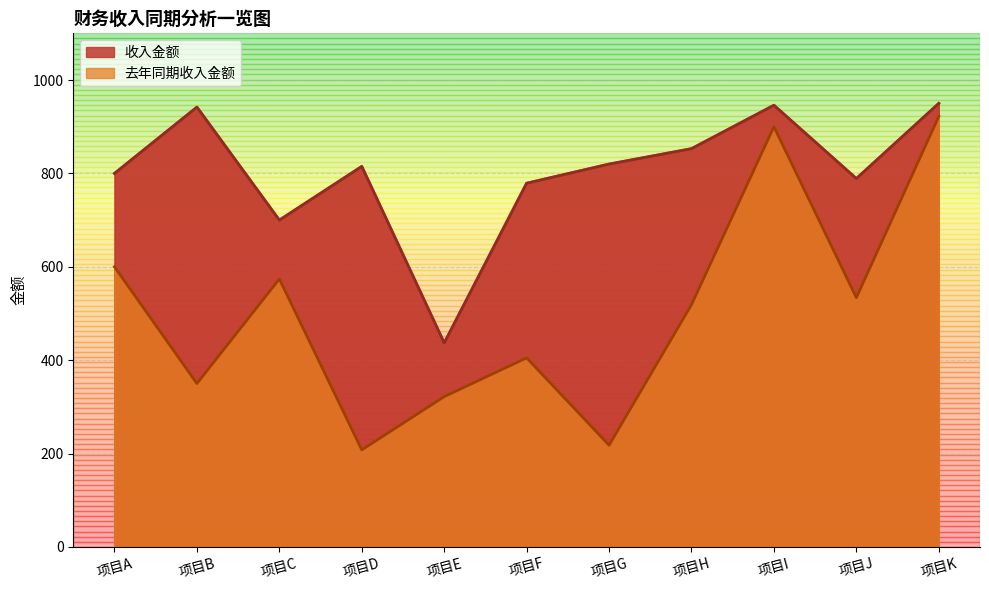

Reading left to right, list all the values displayed in this chart.

收入金额: 项目A=800	项目B=942	项目C=700	项目D=815	项目E=437	项目F=779	项目G=820	项目H=853	项目I=946	项目J=789	项目K=950
去年同期收入金额: 项目A=600	项目B=350	项目C=574	项目D=208	项目E=322	项目F=405	项目G=218	项目H=519	项目I=900	项目J=534	项目K=922